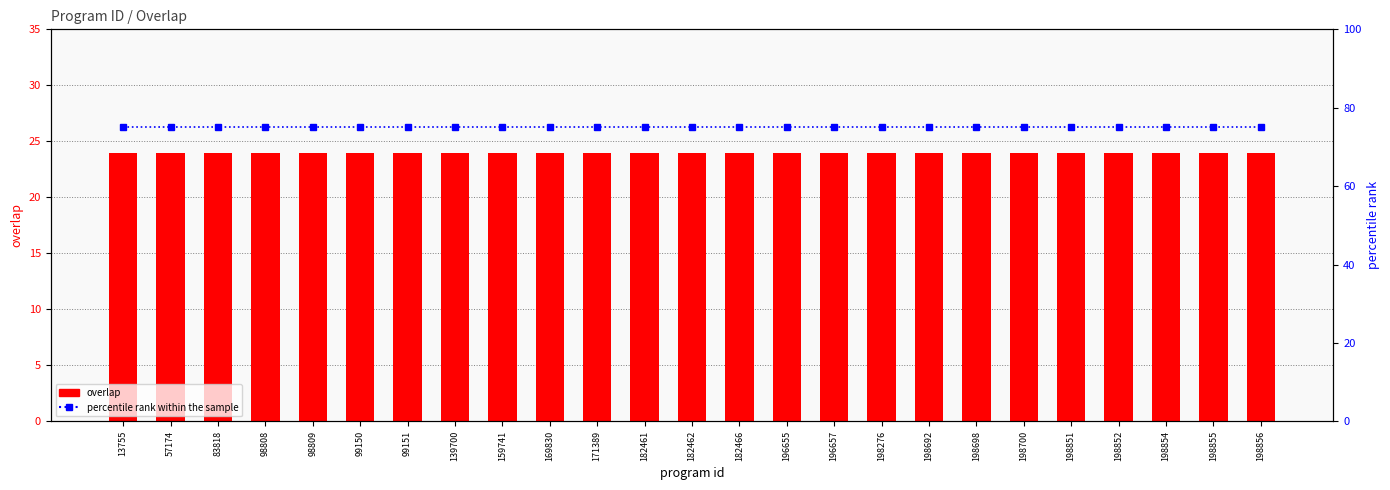

List the labels in order of percentile rank within the sample value, smallest first.

13755, 57174, 83818, 98808, 98809, 99150, 99151, 139700, 159741, 169830, 171389, 182461, 182462, 182466, 196655, 196657, 198276, 198692, 198698, 198700, 198851, 198852, 198854, 198855, 198856